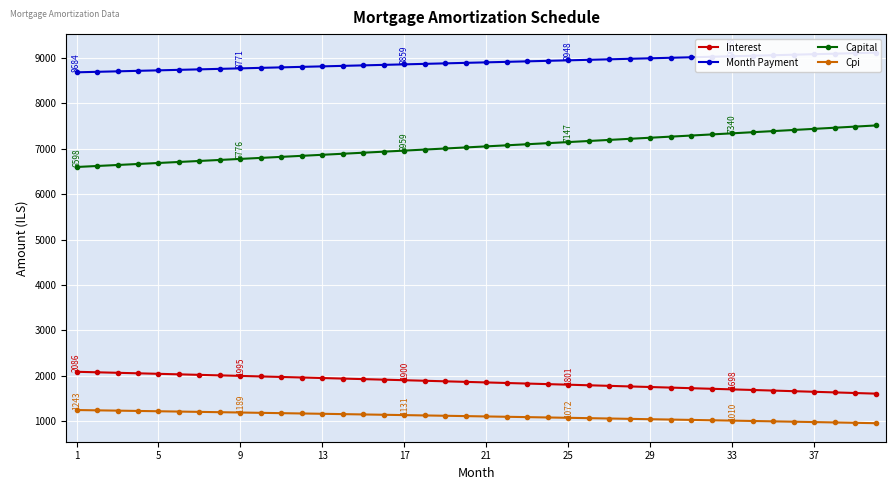

The value of Capital at 37 is 13097.5. True or false?

False